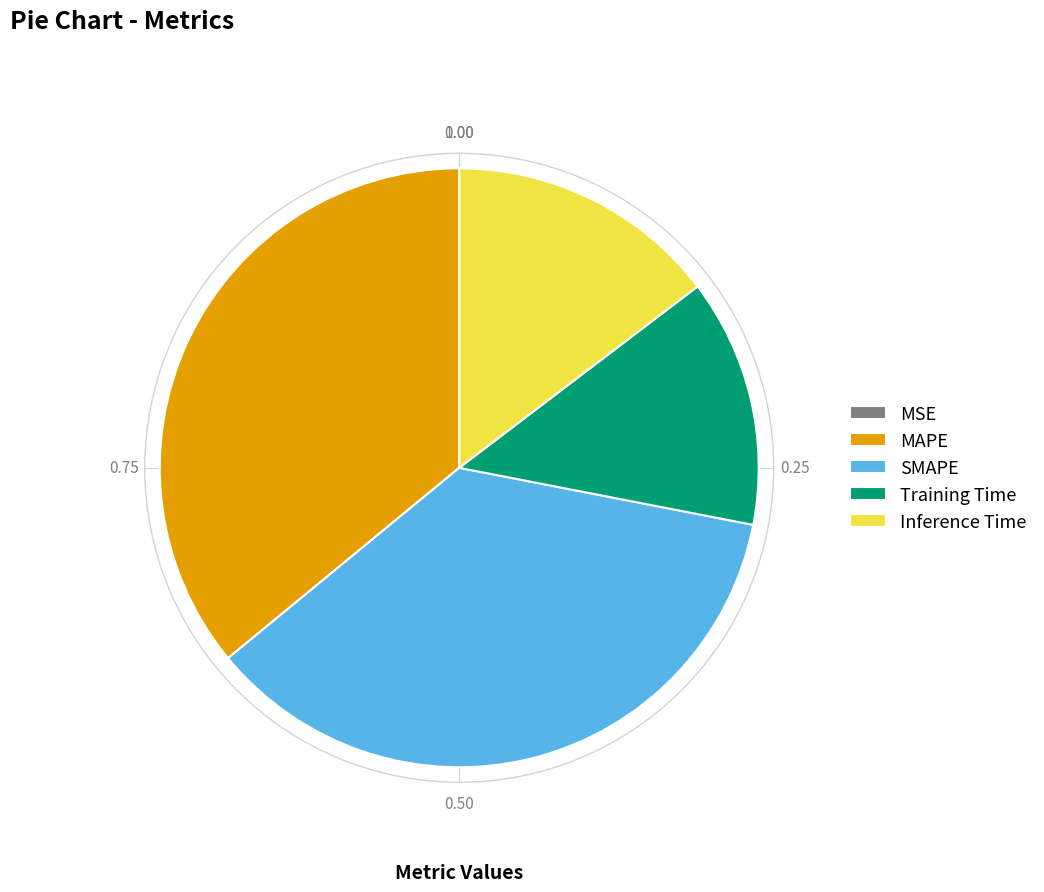

Does Inference Time account for over 50% of the chart?

No